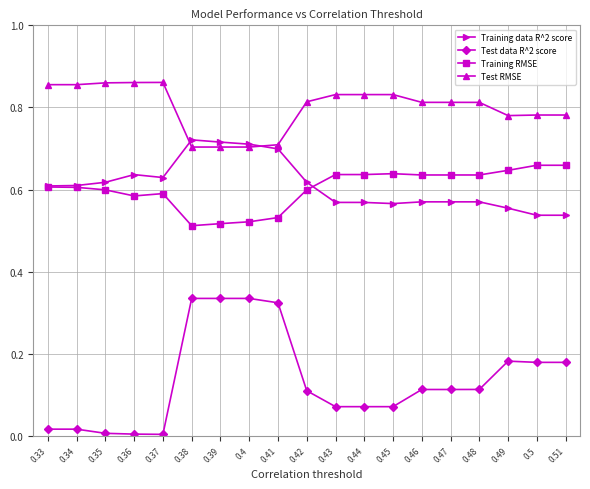

What is the sum of all Test RMSE values?

15.2